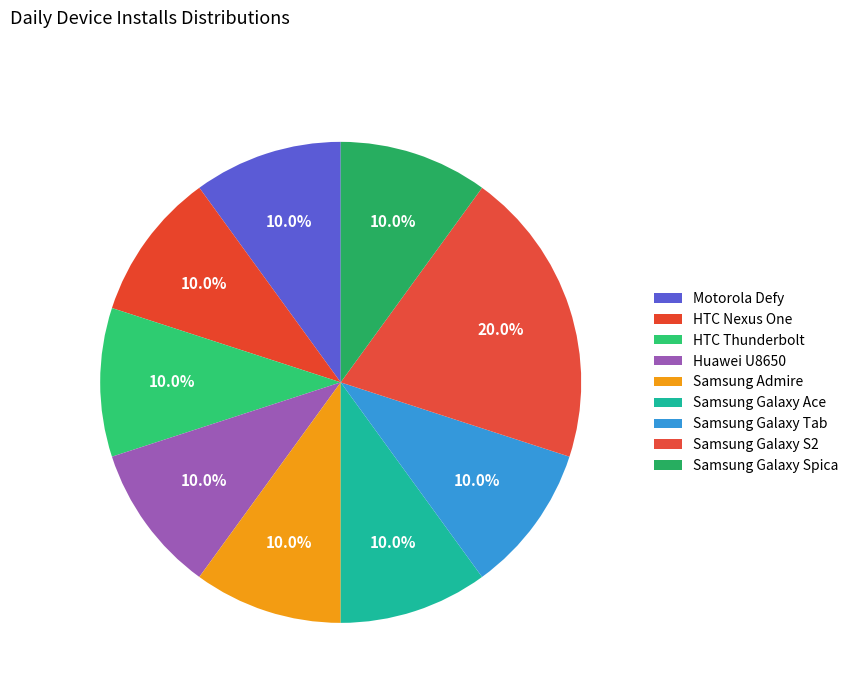

How many slices are in this pie chart?

9